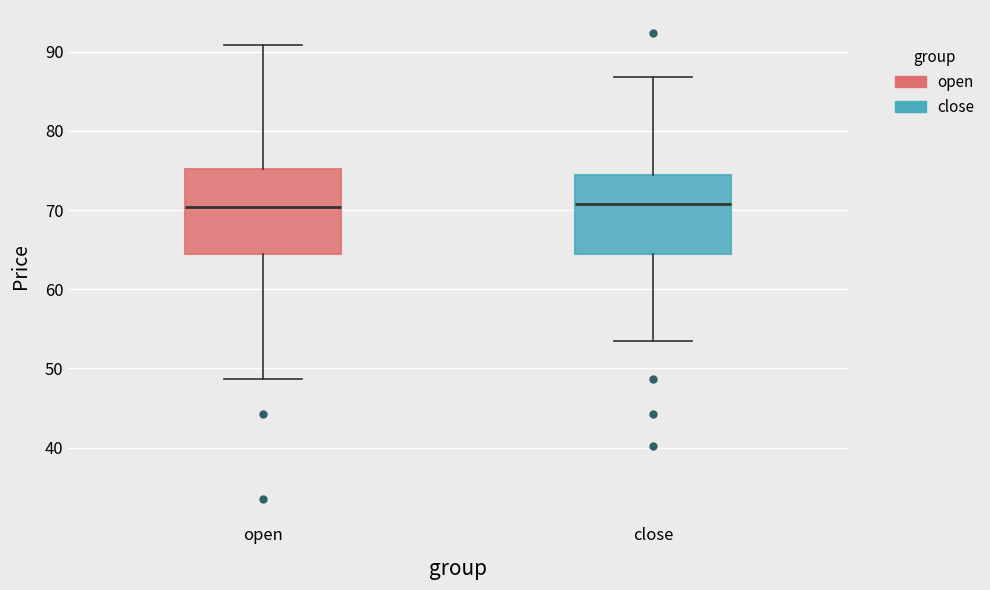

Reading left to right, transcribe this box plot: for each box, give where its median line is, the range the box spans, and where its two whiskers end, as read against the y-axis. The values are not printed on the chart, so give them approximately, as read against the axis.

open: median 70, box 64 to 75, whiskers 49 to 91
close: median 71, box 64 to 74, whiskers 54 to 87